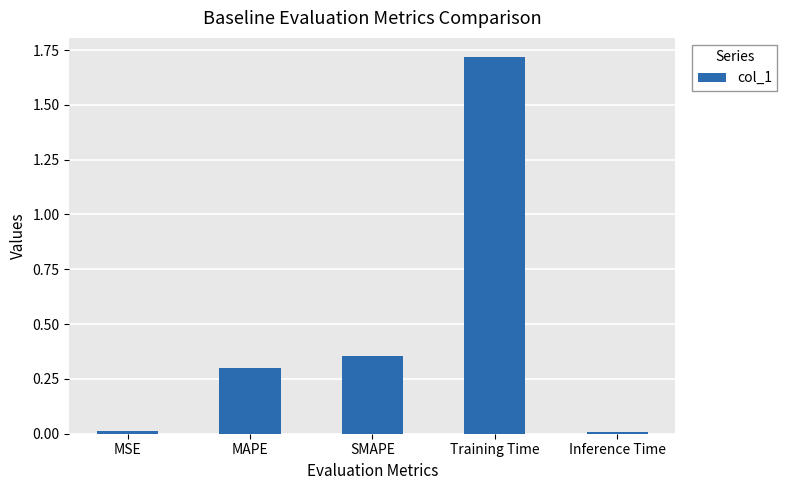

What is the change in value from MAPE to Training Time?

+1.4